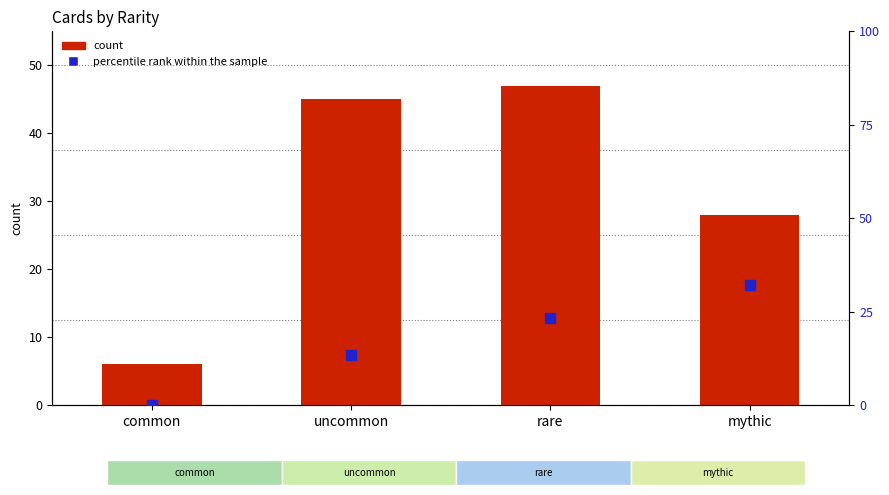

What is the label of the 1st bar from the right?

mythic